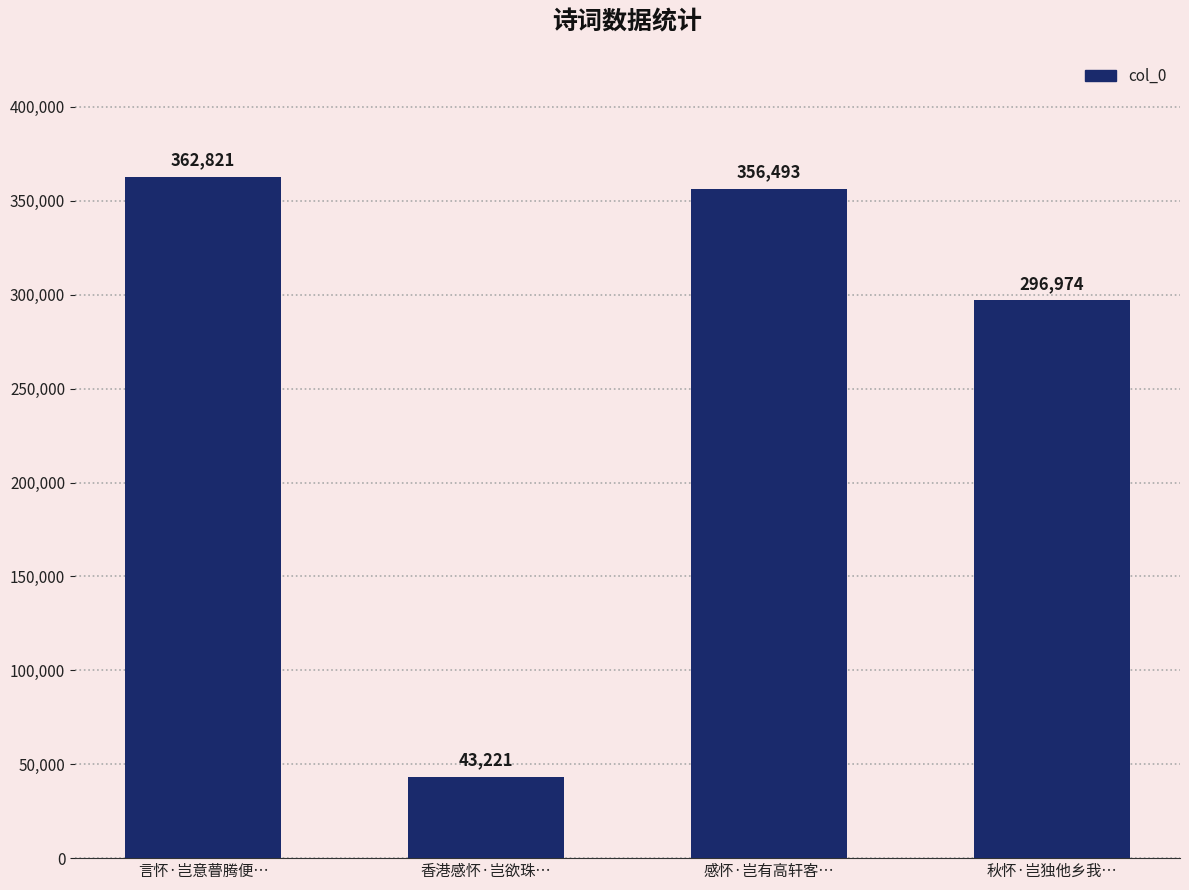

What is the label of the 1st bar from the right?

秋怀·岂独他乡我…